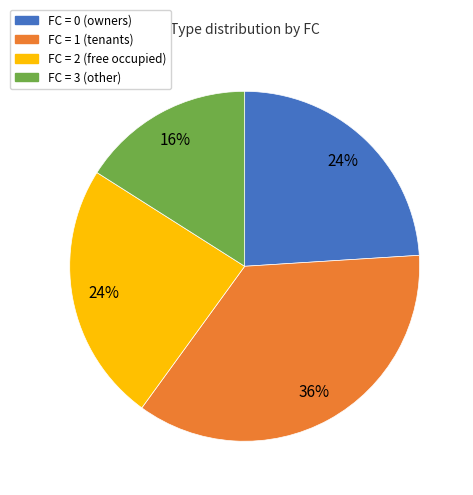

Is there any slice that represents more than half of the pie?

No